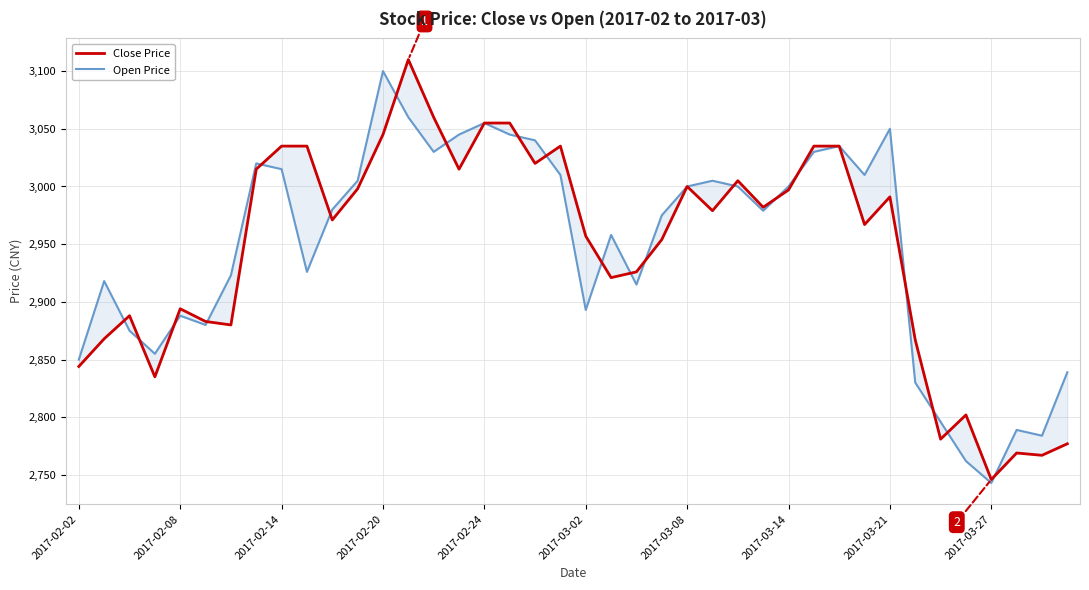

In Open Price, how many points are lower than both neighbors (excluding endpoints)?

10